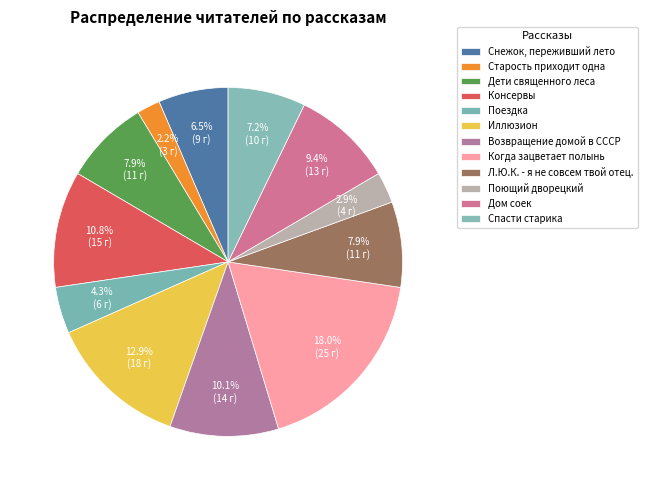

Count the number of slices in the pie.

12